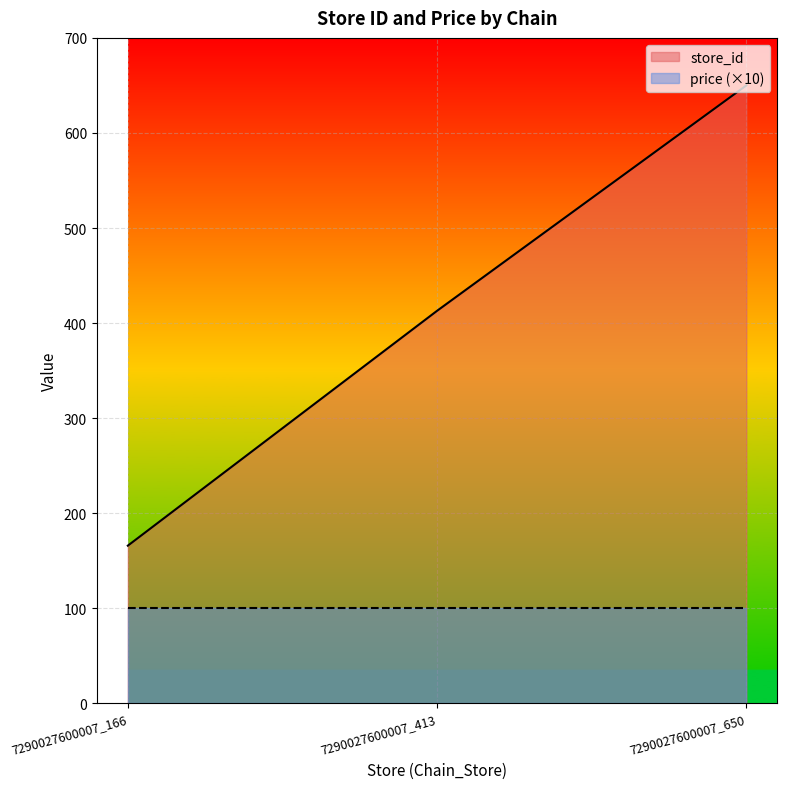

The value at 7290027600007_413 is 413. True or false?

True